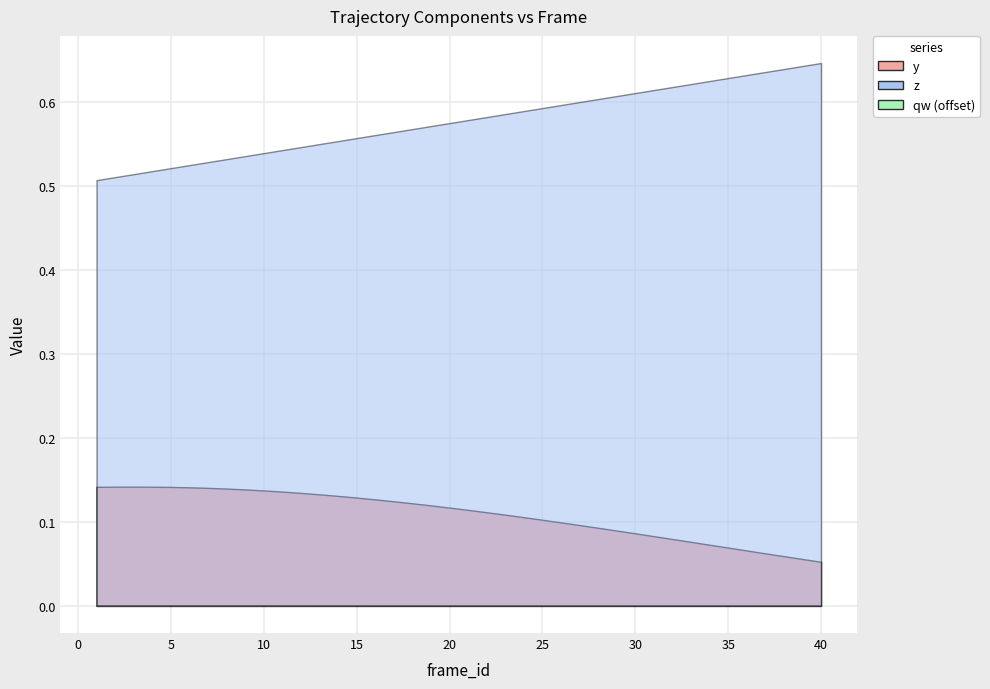

What is the lowest value of the y series?

0.1